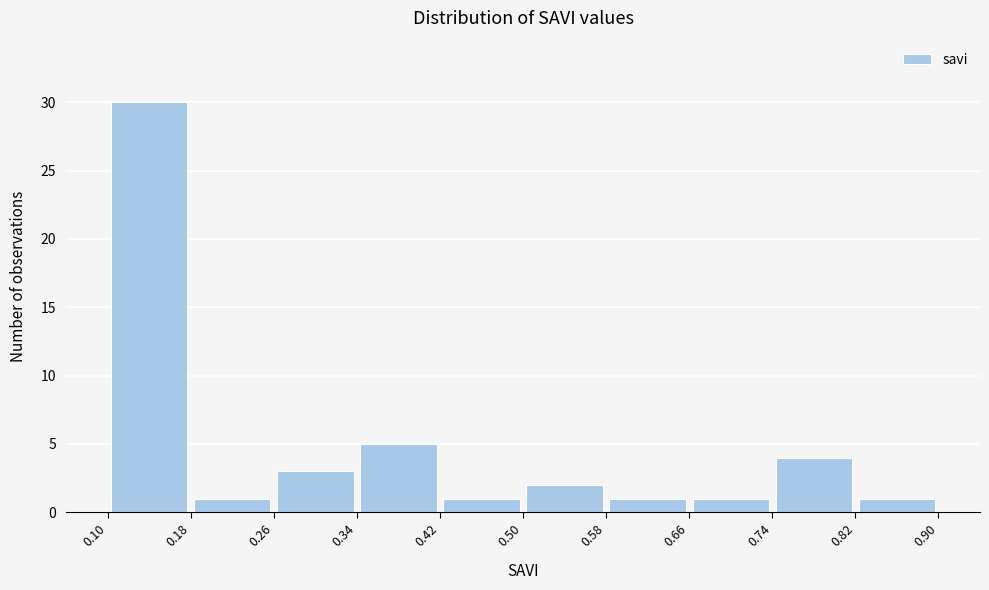

What is the height of the bar covering 0.34 to 0.42 on the x-axis? The values are not printed on the chart, so give them approximately, as read against the axis.

5